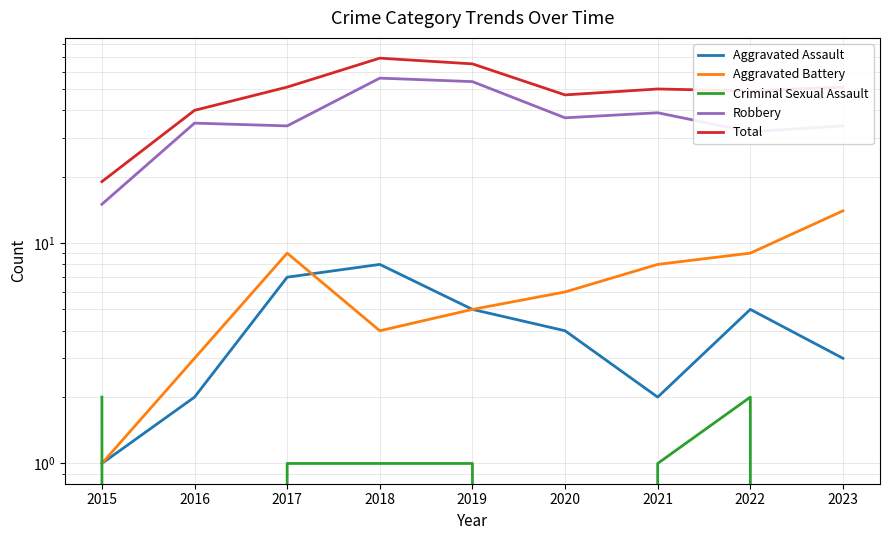

What is the difference between the highest and lowest values at 2021?

49